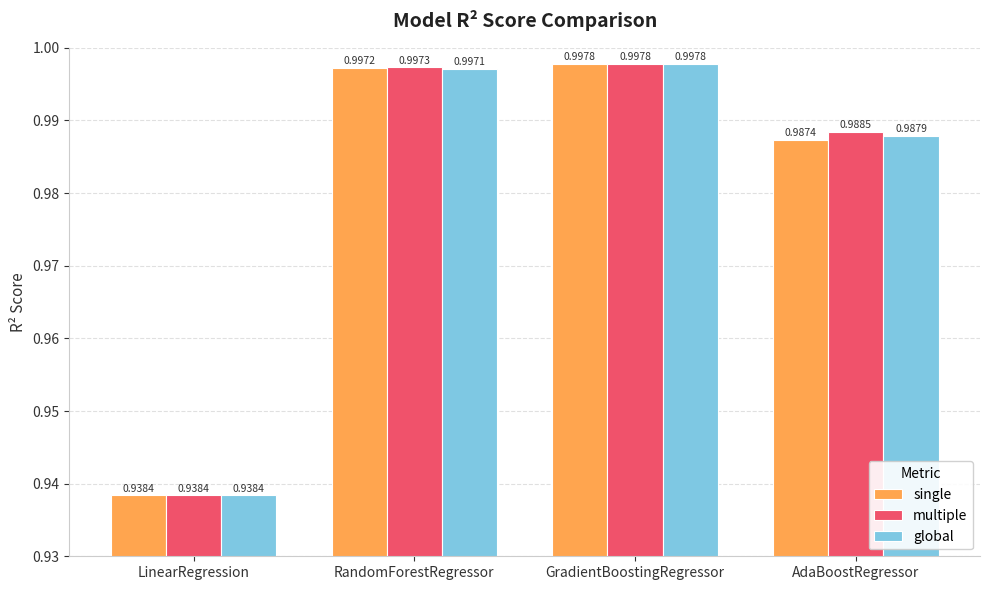

Where is single nearest to the value 0?

LinearRegression